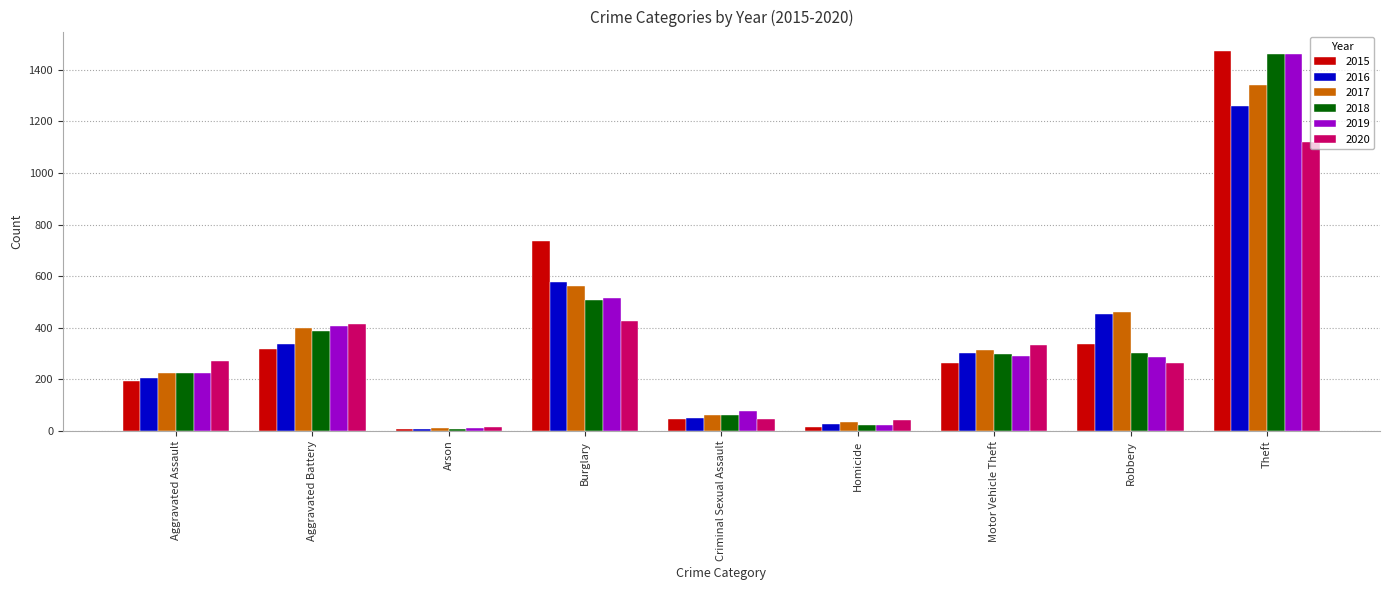

Which category has the highest value across all series?

Theft